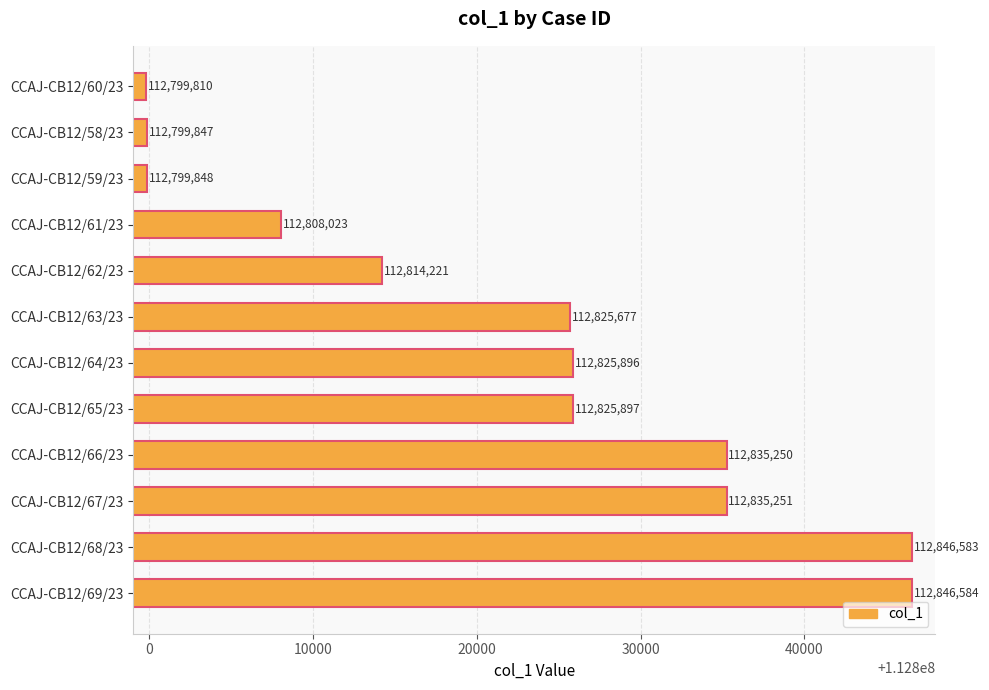

What is the change in value from CCAJ-CB12/60/23 to CCAJ-CB12/69/23?

+46774